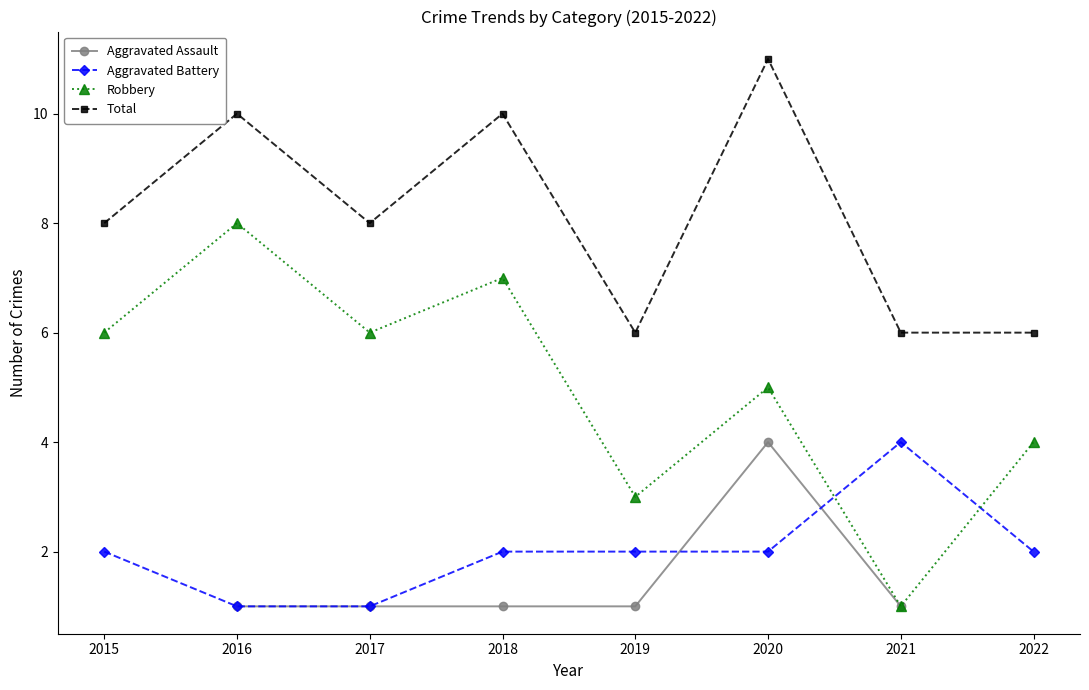

Is the value of Aggravated Battery at 2022 greater than the value of Total at 2022?

No